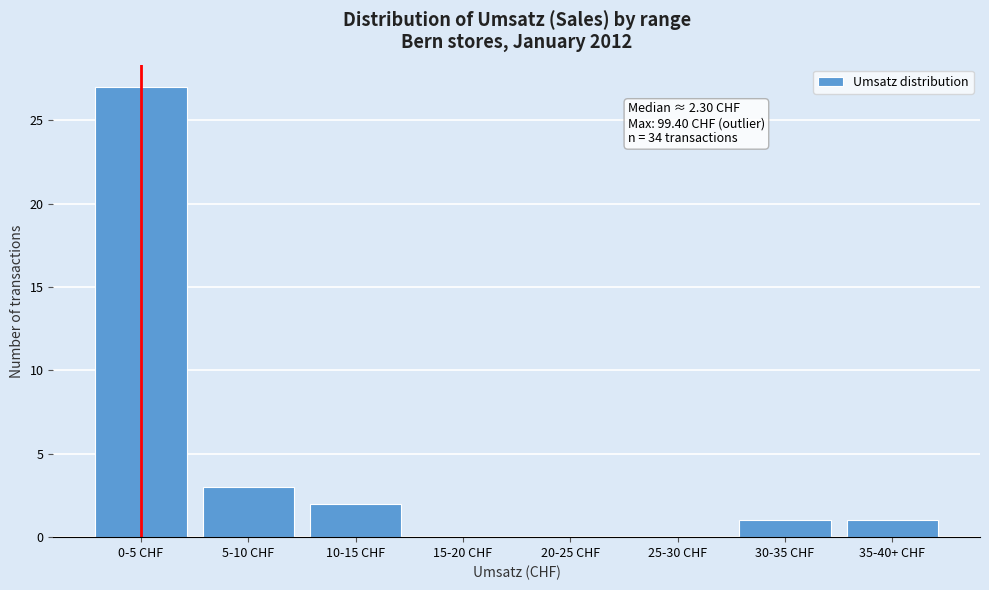

Reading right to left, what are all the values shown in this chart?

35-40+ CHF=1	30-35 CHF=1	25-30 CHF=0	20-25 CHF=0	15-20 CHF=0	10-15 CHF=2	5-10 CHF=3	0-5 CHF=27